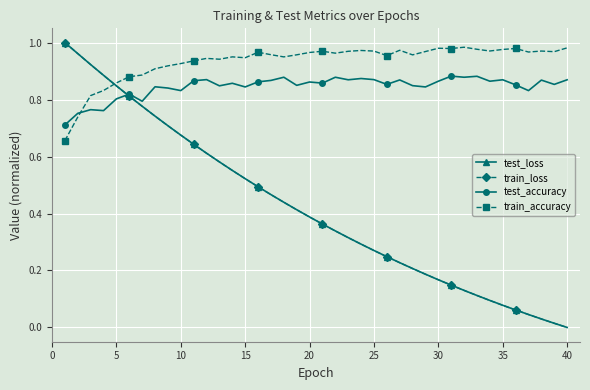

Which series has the widest spread of values?

train_loss